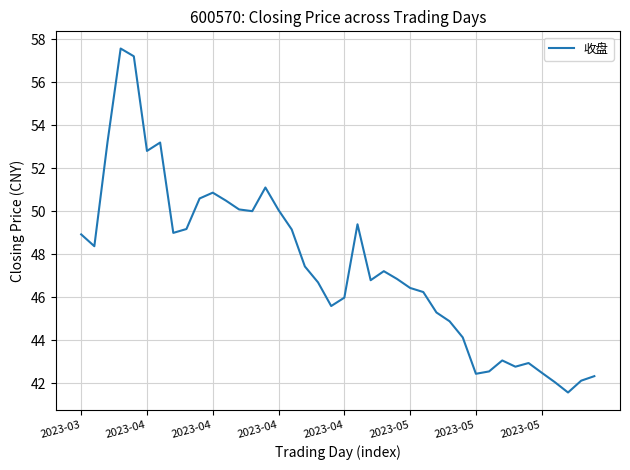

What is the maximum value shown in the chart?

57.6